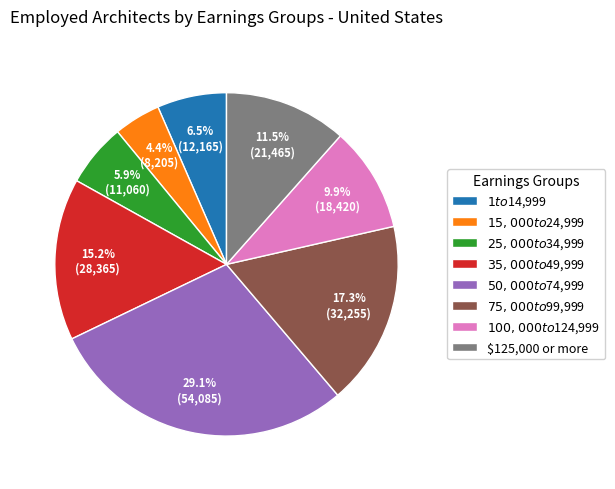

To the nearest percent, what is the difference between the $50,000 to $74,999 and $75,000 to $99,999 slice percentages?

12%